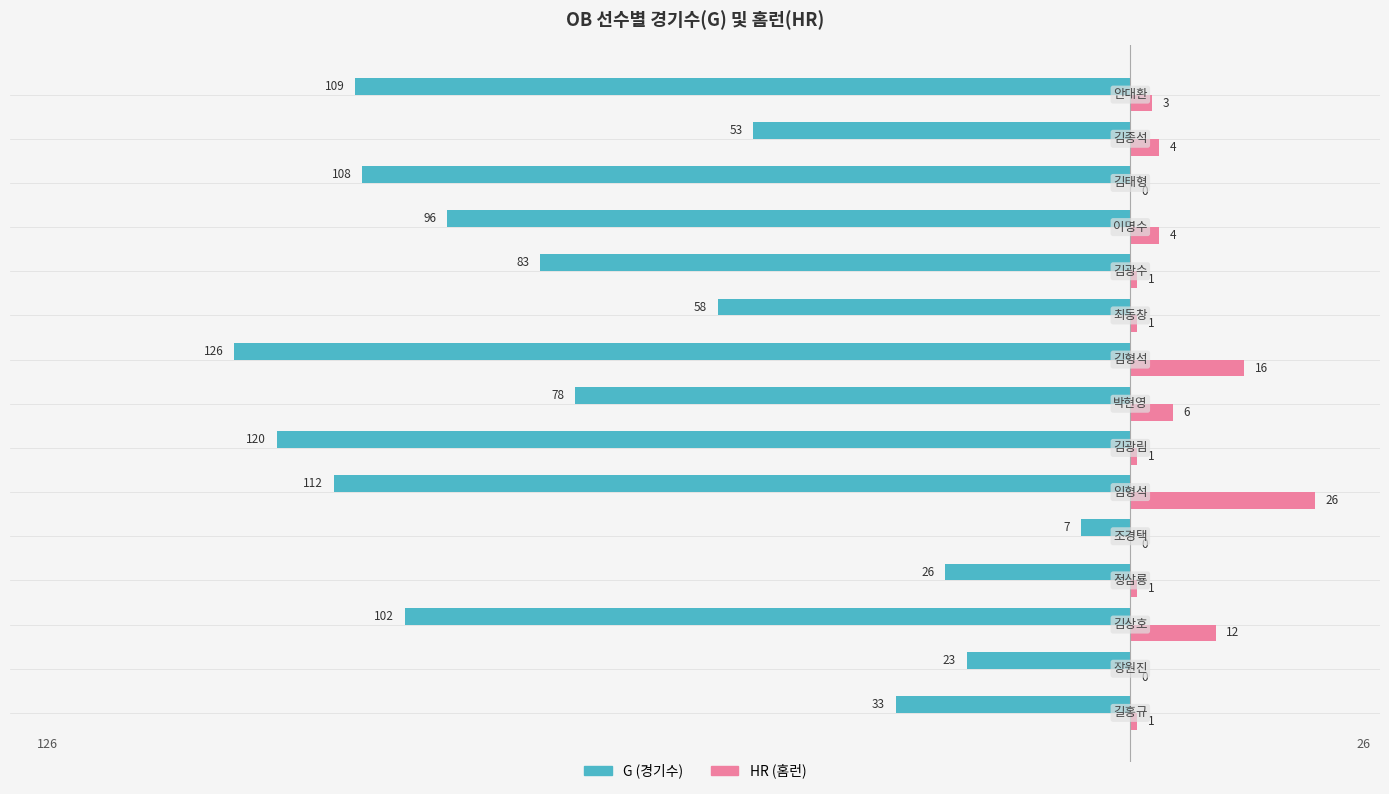

What is the sum of all HR (홈런) values?

76